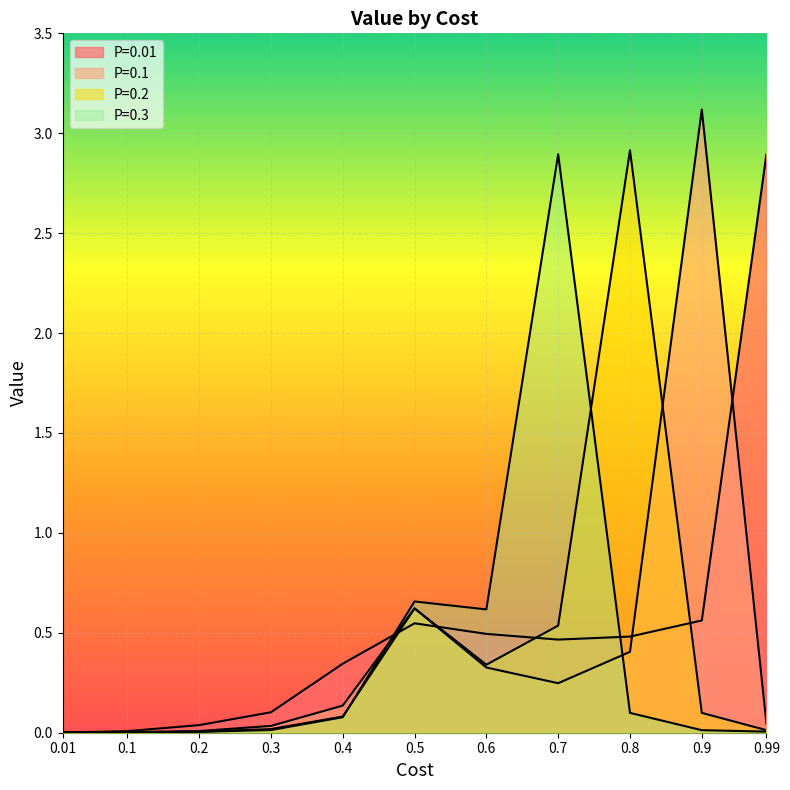

True or false: P=0.3 and P=0.2 cross at least once.

True